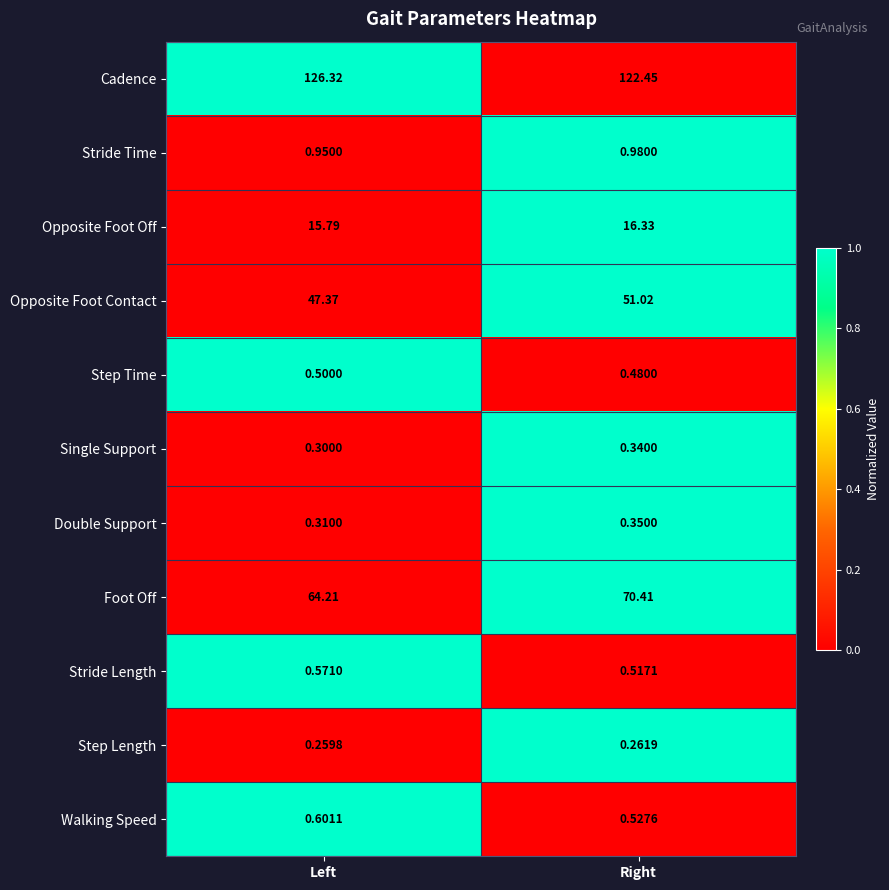

Which series has the largest total across all categories?

Cadence